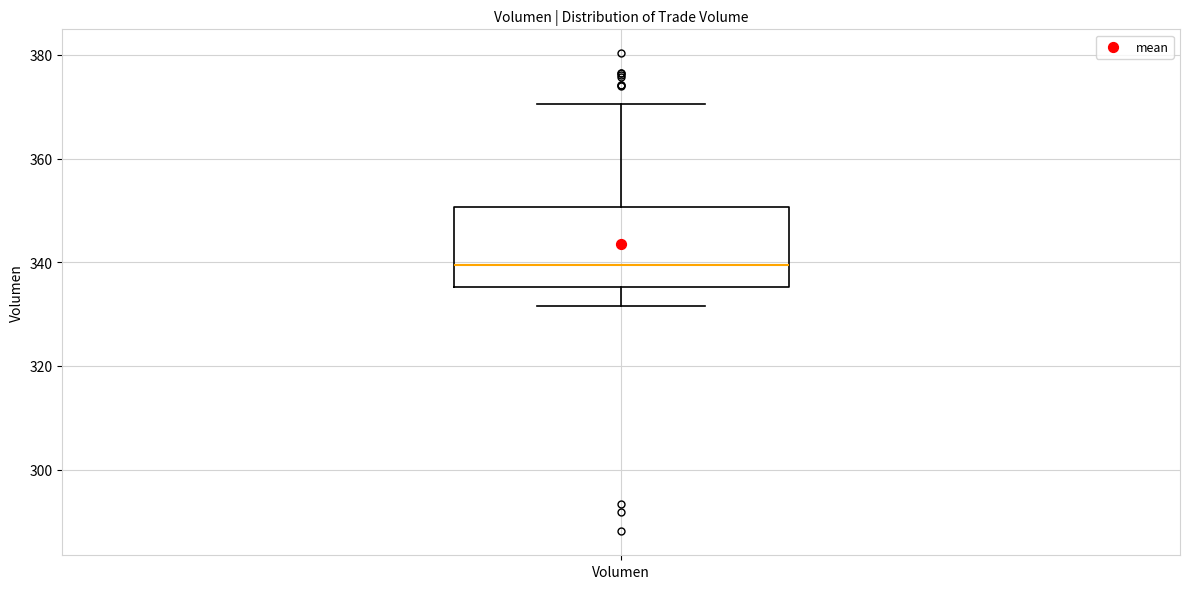

Where does the lower whisker of the box for Volumen end on the y-axis? The values are not printed on the chart, so give them approximately, as read against the axis.

332